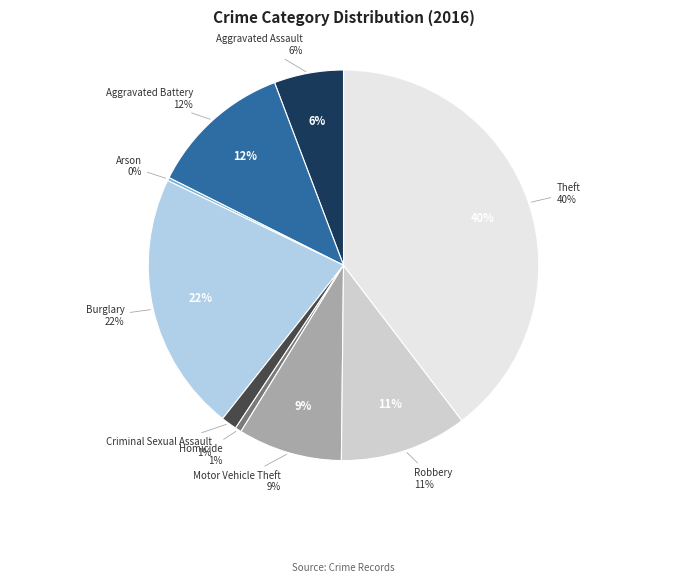

What percentage is NOT represented by Homicide?

99.5%